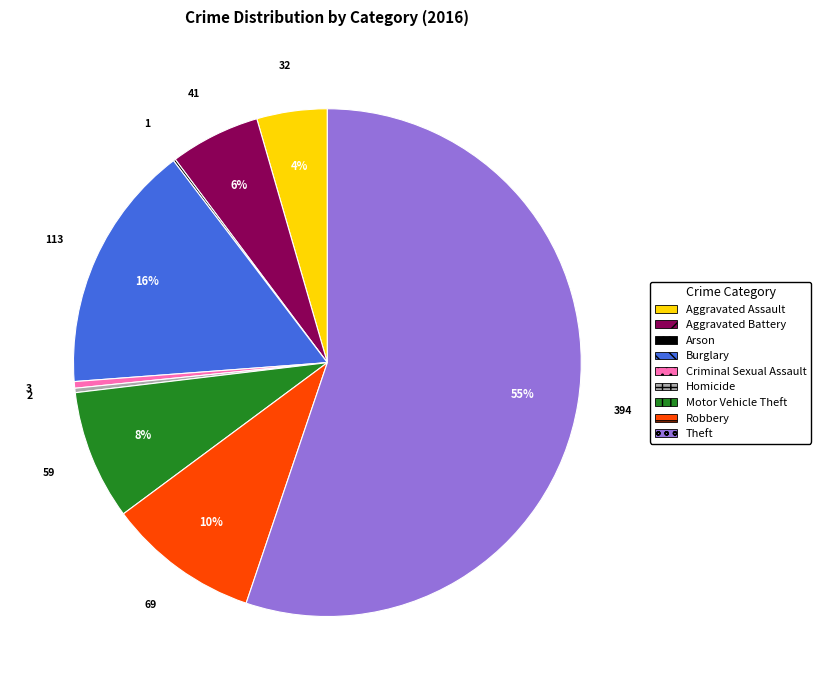

To the nearest percent, what percentage of the pie is Aggravated Assault?

4%